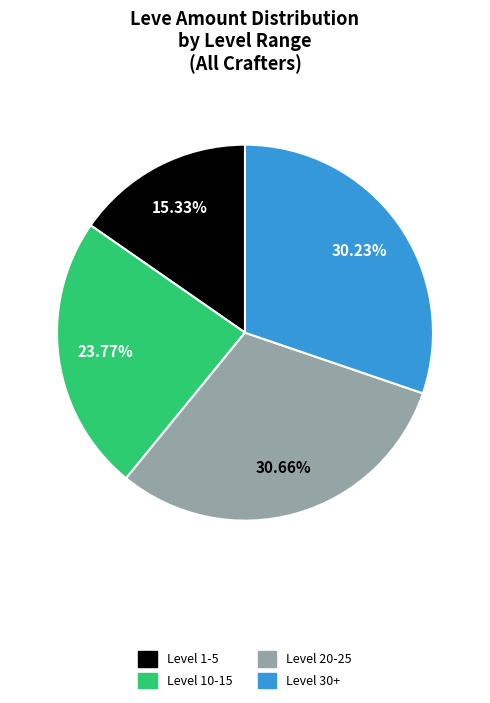

Combined, do Level 20-25 and Level 30+ account for over 50%?

Yes